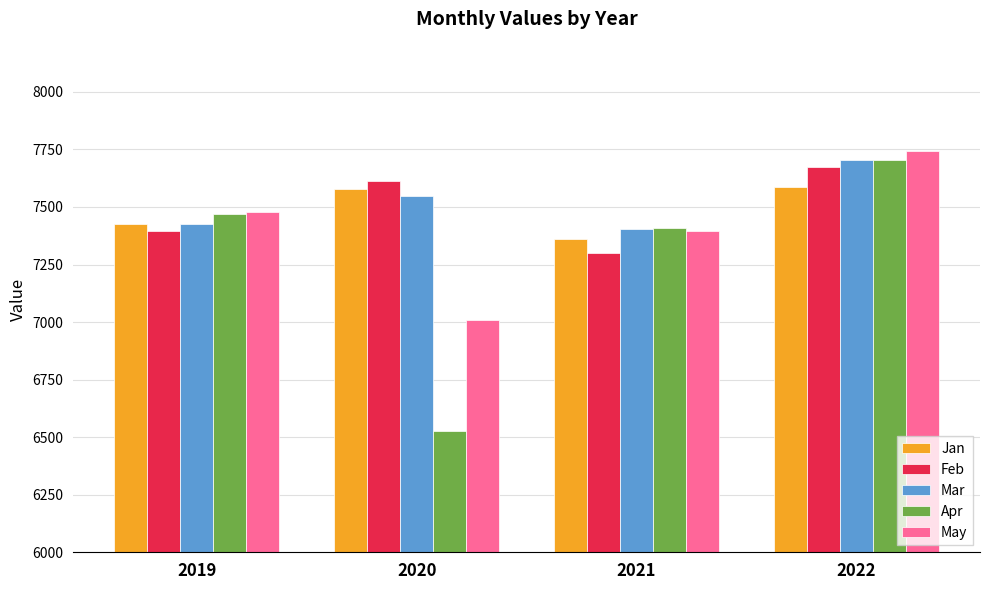

Rank the categories by Feb value from highest to lowest.

2022, 2020, 2019, 2021